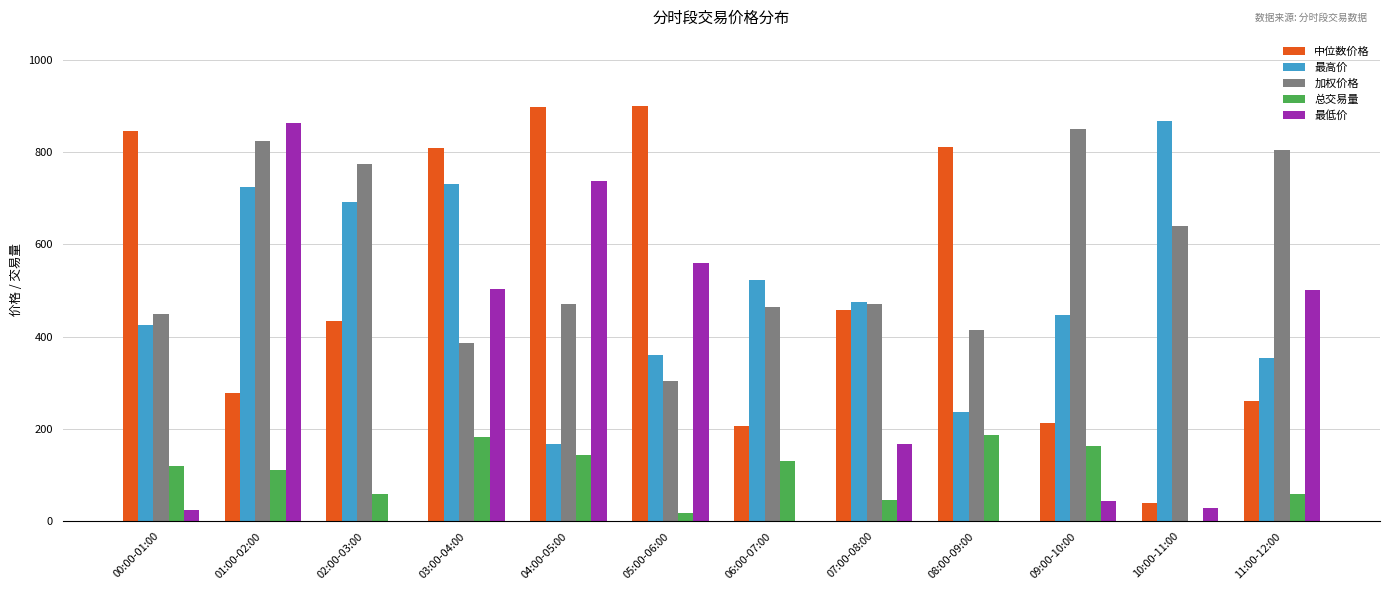

Count the number of data series in this chart.

5